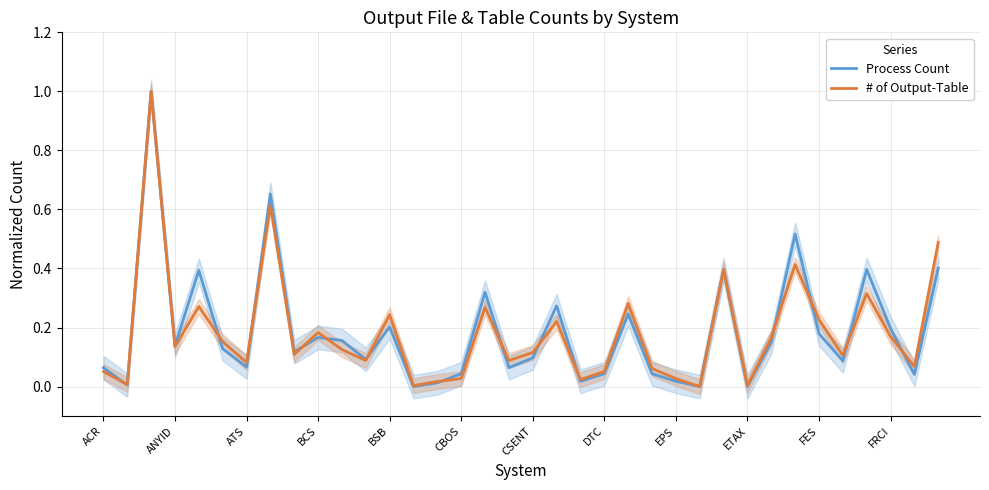

Does the chart have visible grid lines?

Yes